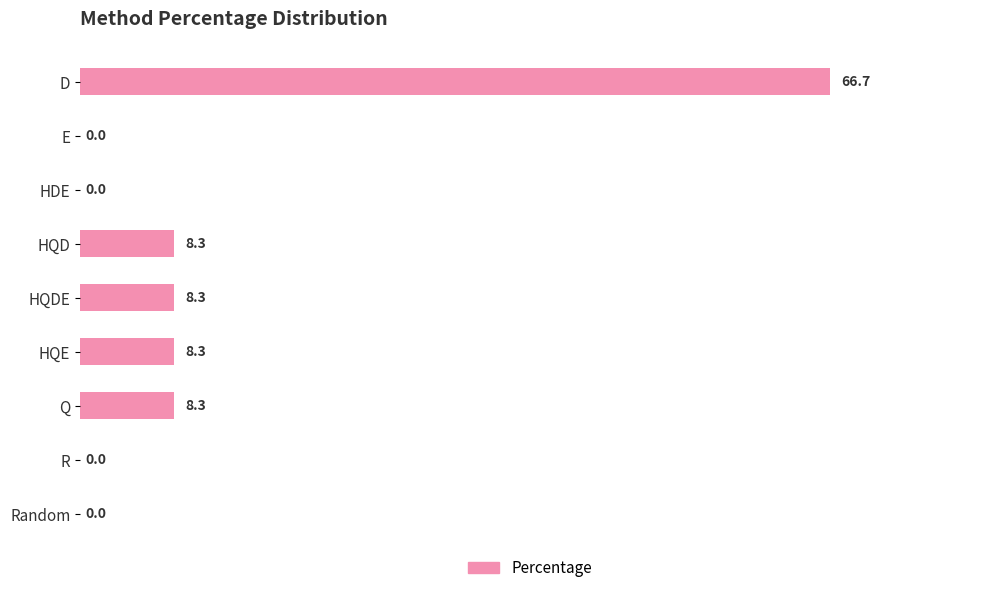

How many values are above zero?

5